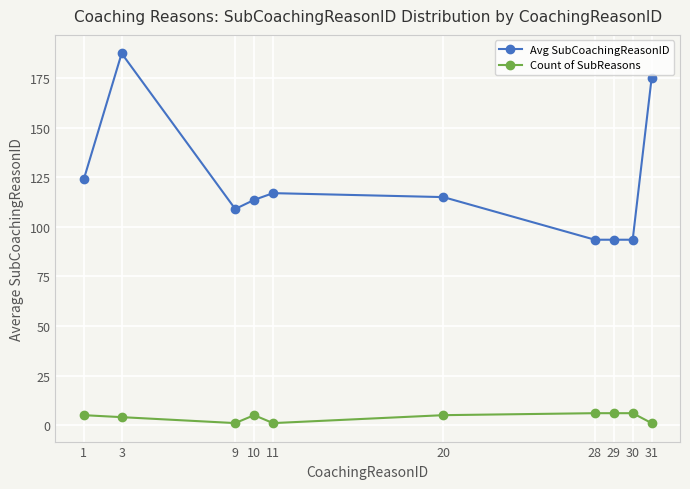

List the series in order of their peak value, highest first.

Avg SubCoachingReasonID, Count of SubReasons